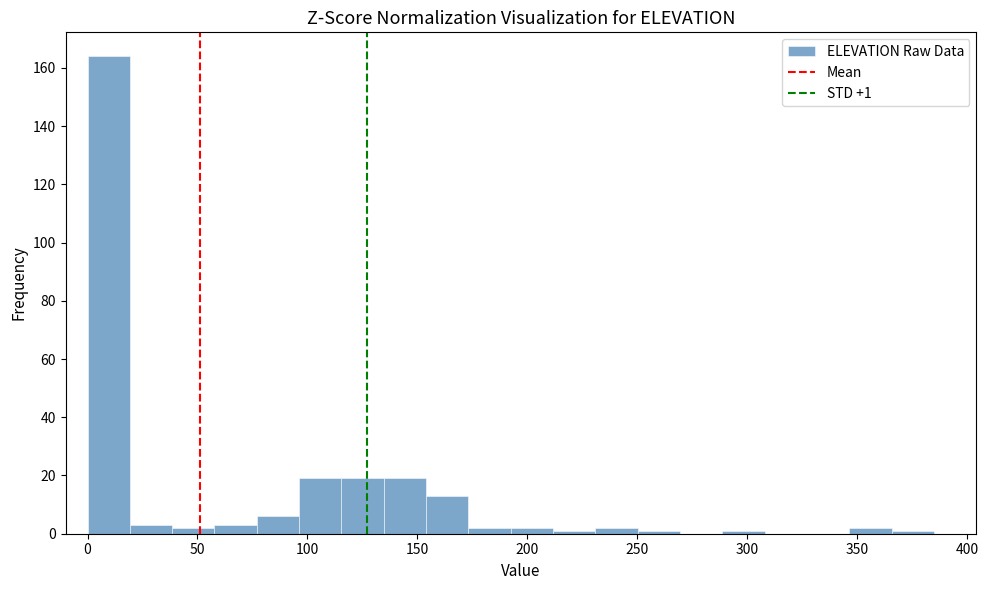

Read against the x-axis, roughly where is the centre of the tallest bar?

10